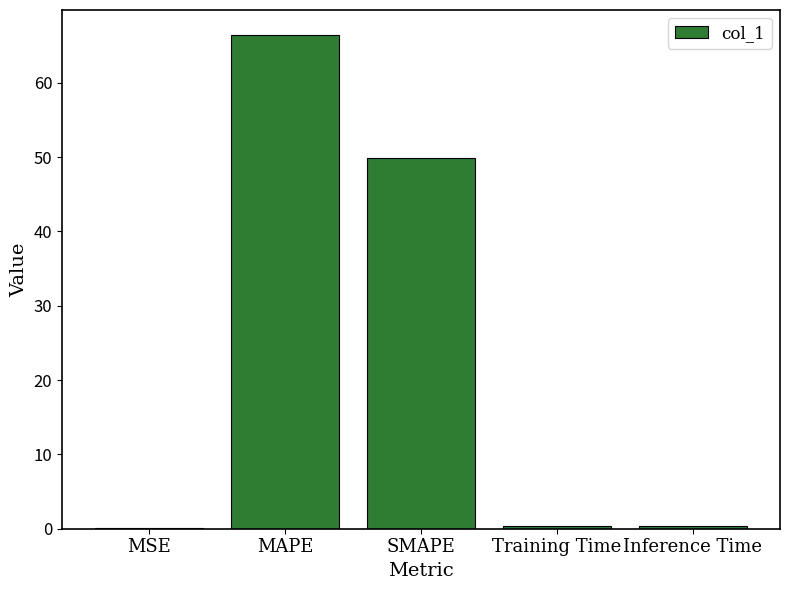

Is it true that the value at Inference Time is 0.4?

True